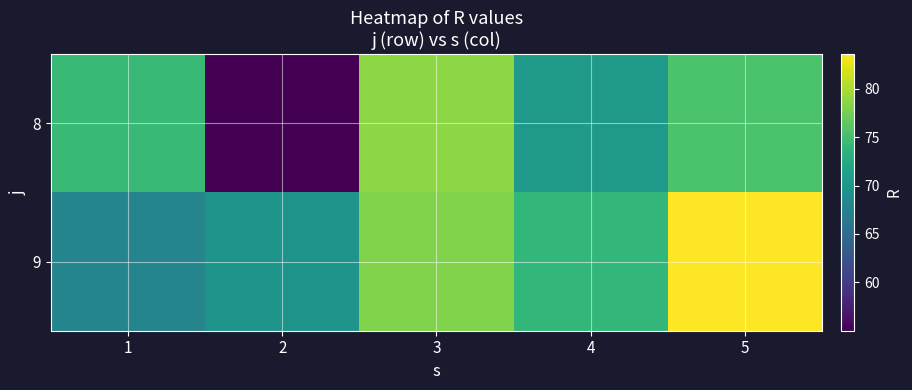

Reading left to right, list all the values displayed in this chart.

8: 1=74.3	2=55.0	3=78.7	4=70.5	5=75.5
9: 1=68.0	2=69.8	3=78.1	4=74.0	5=83.6